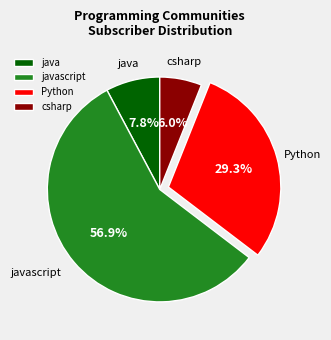

To the nearest percent, what portion does csharp represent?

6%